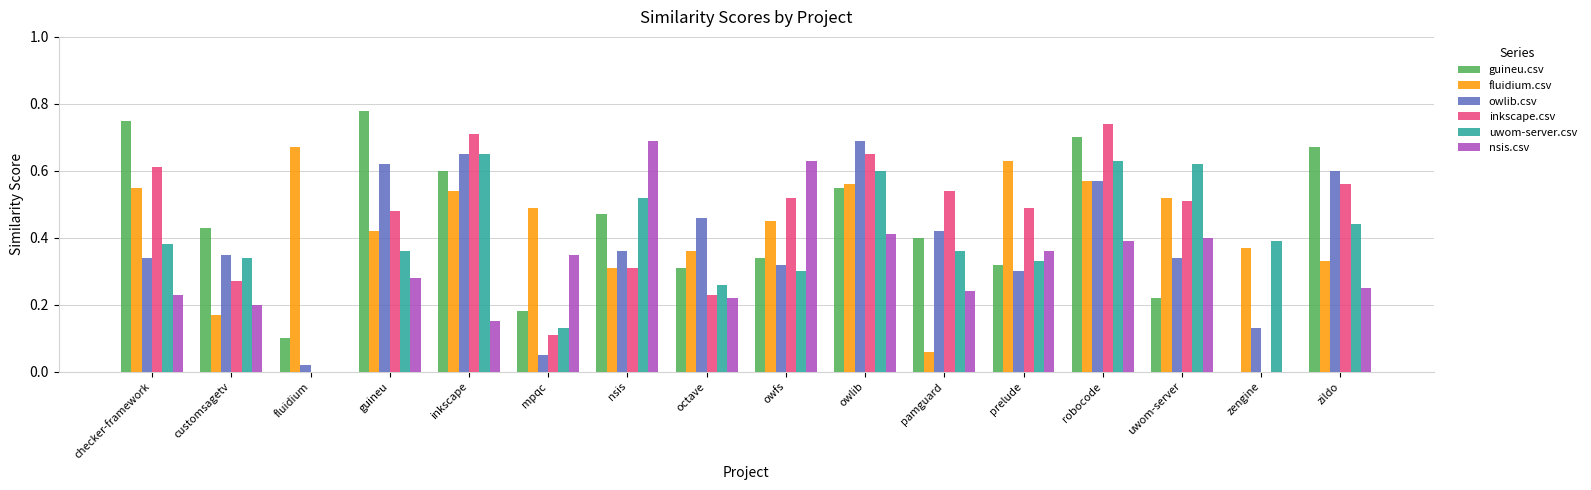

Which series changed the most between checker-framework and prelude?

guineu.csv